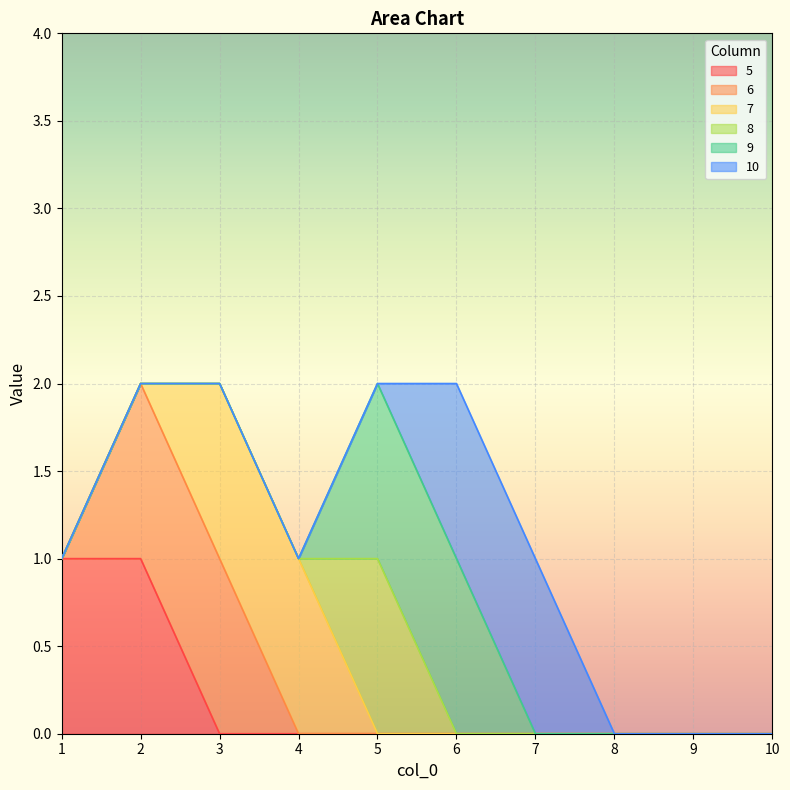

The value of 5 at 3 is 0. True or false?

True